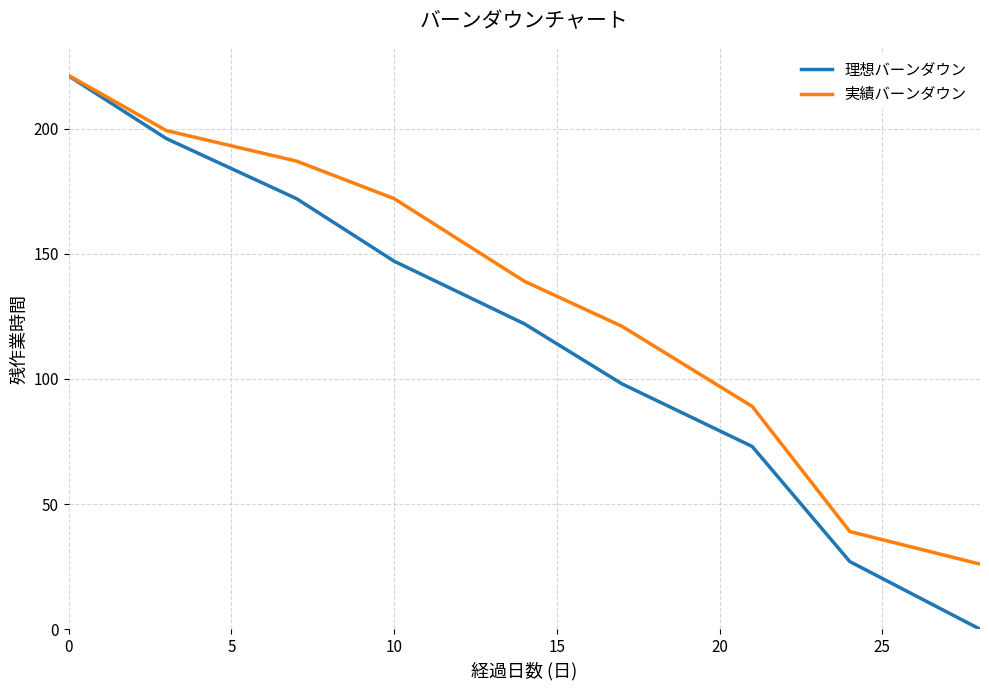

At how many categories does at least one series exceed 150?

4